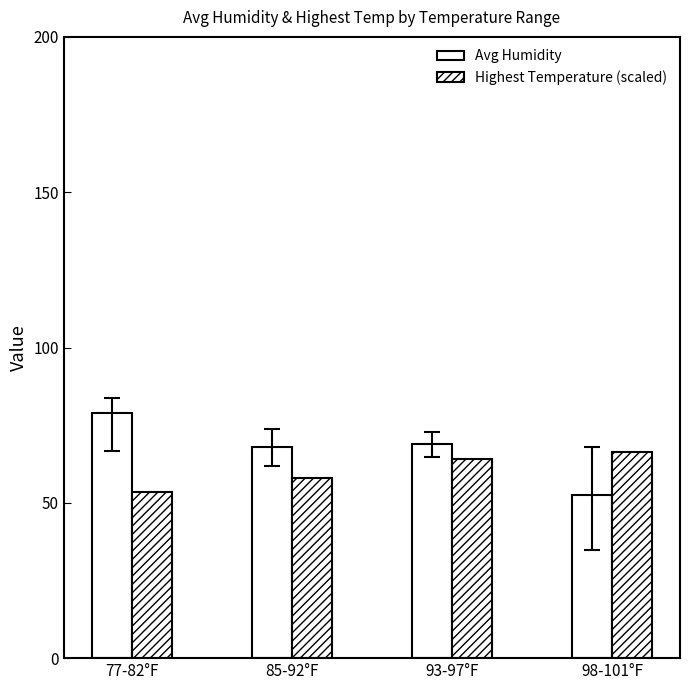

How many categories are shown in the chart?

4